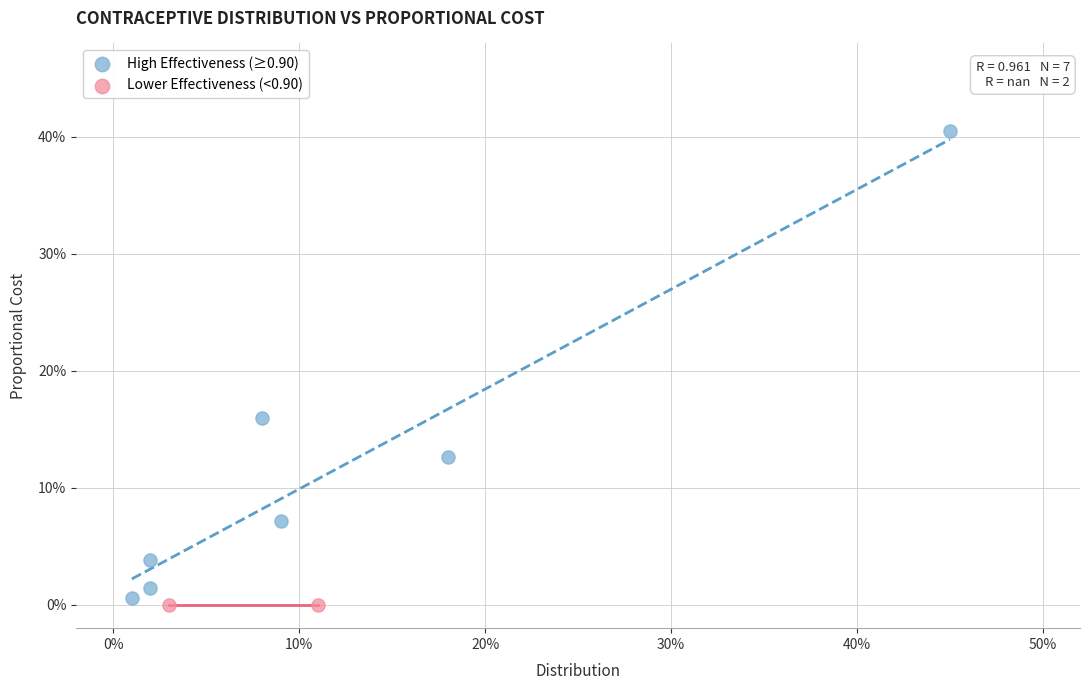

Which series contains the lowest Y value?

Lower Effectiveness (<0.90)